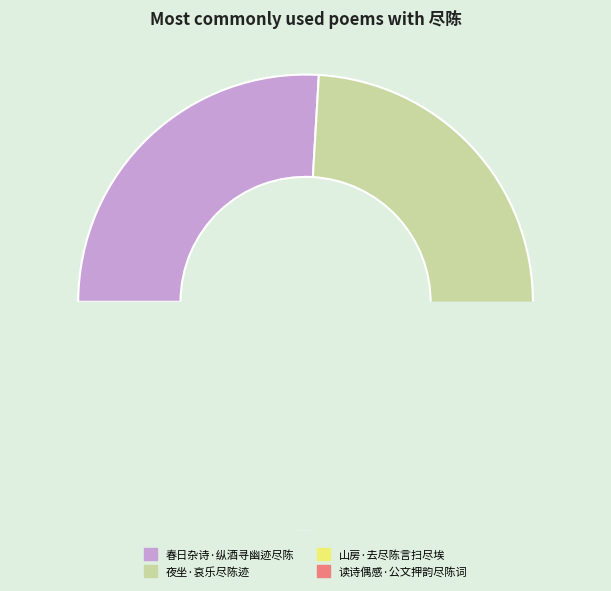

Count the number of slices in the pie.

4